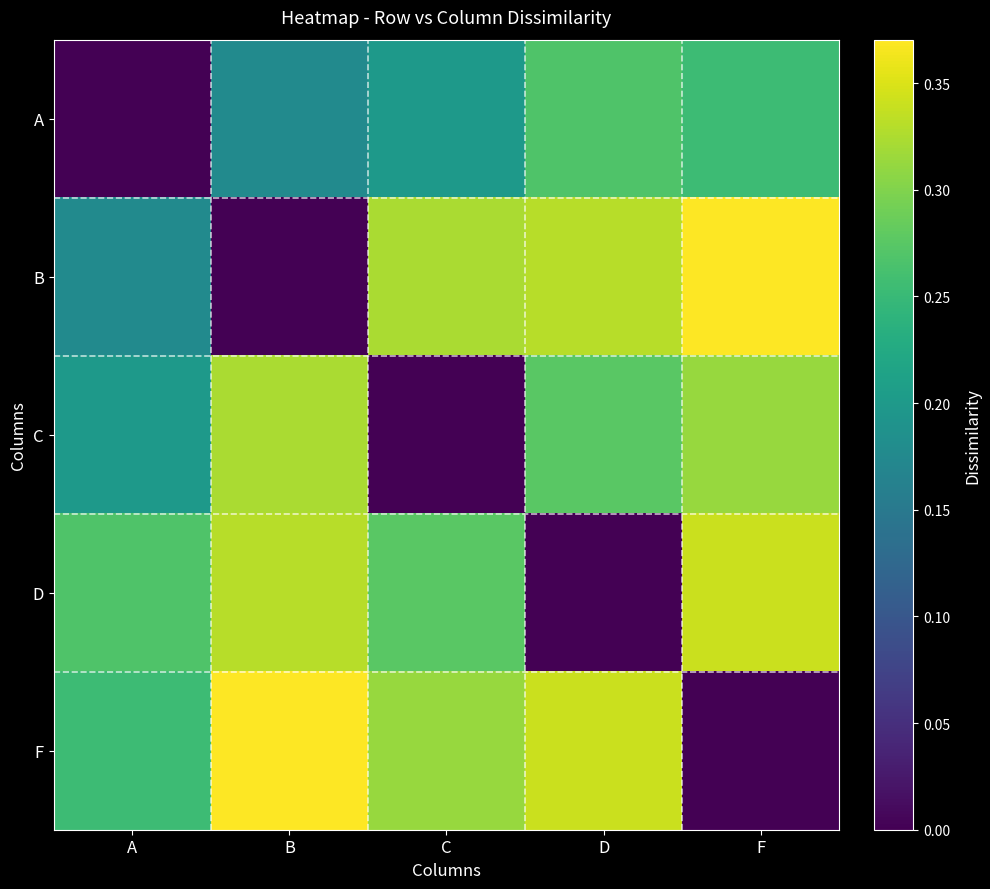

Which series has the largest total across all categories?

F